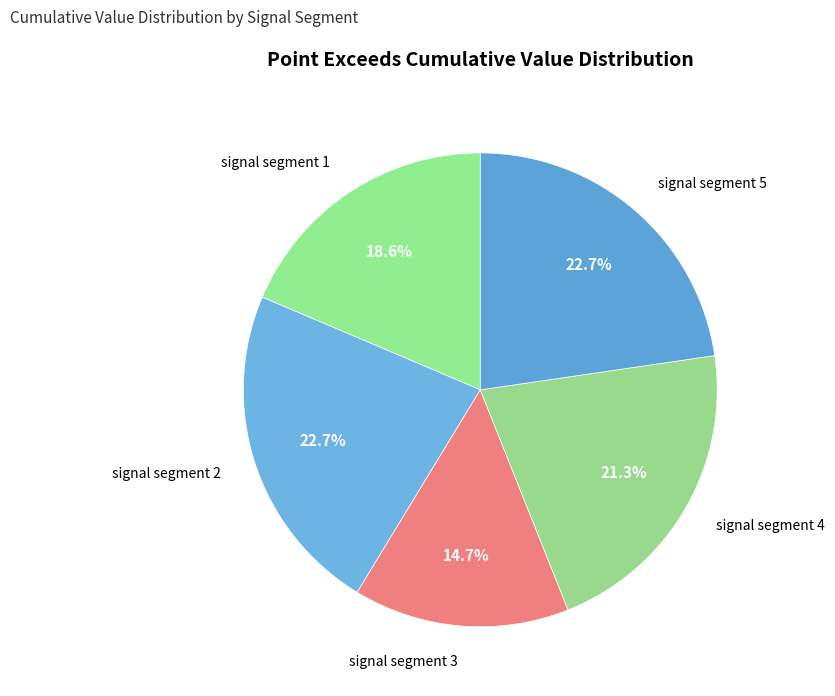

How many segments does this pie chart have?

5